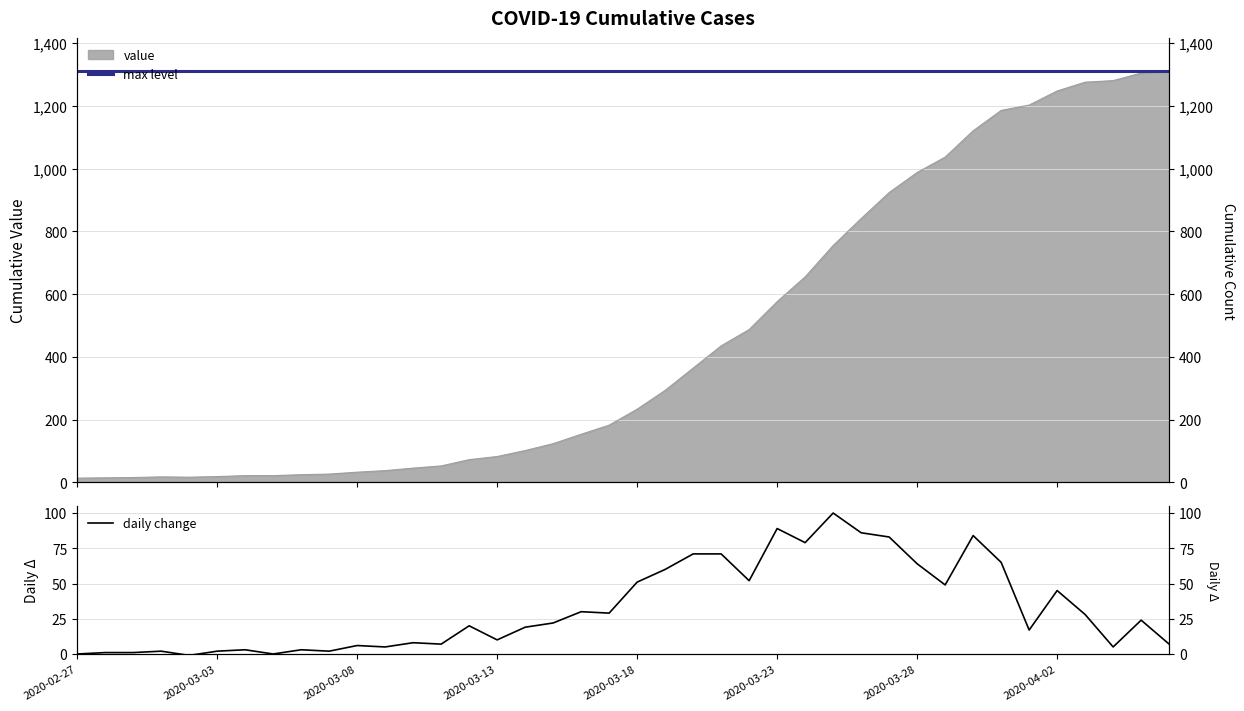

The chart shows a value of 125 at 2020-03-23. True or false?

False